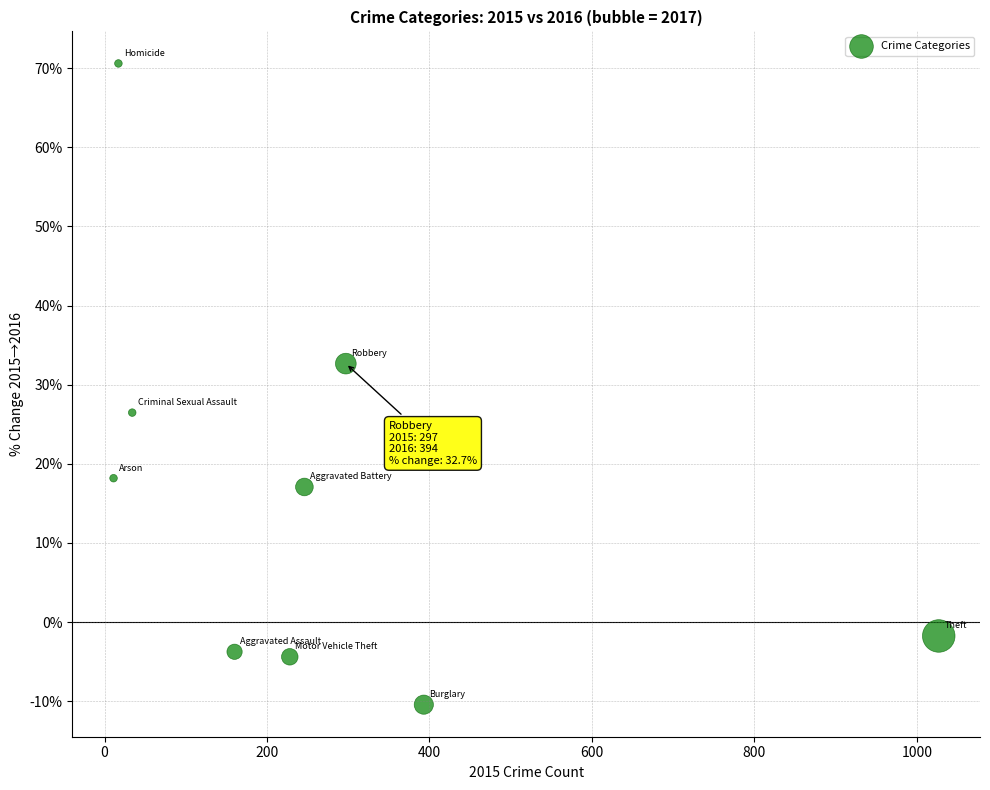

What is the average X value?

268.1